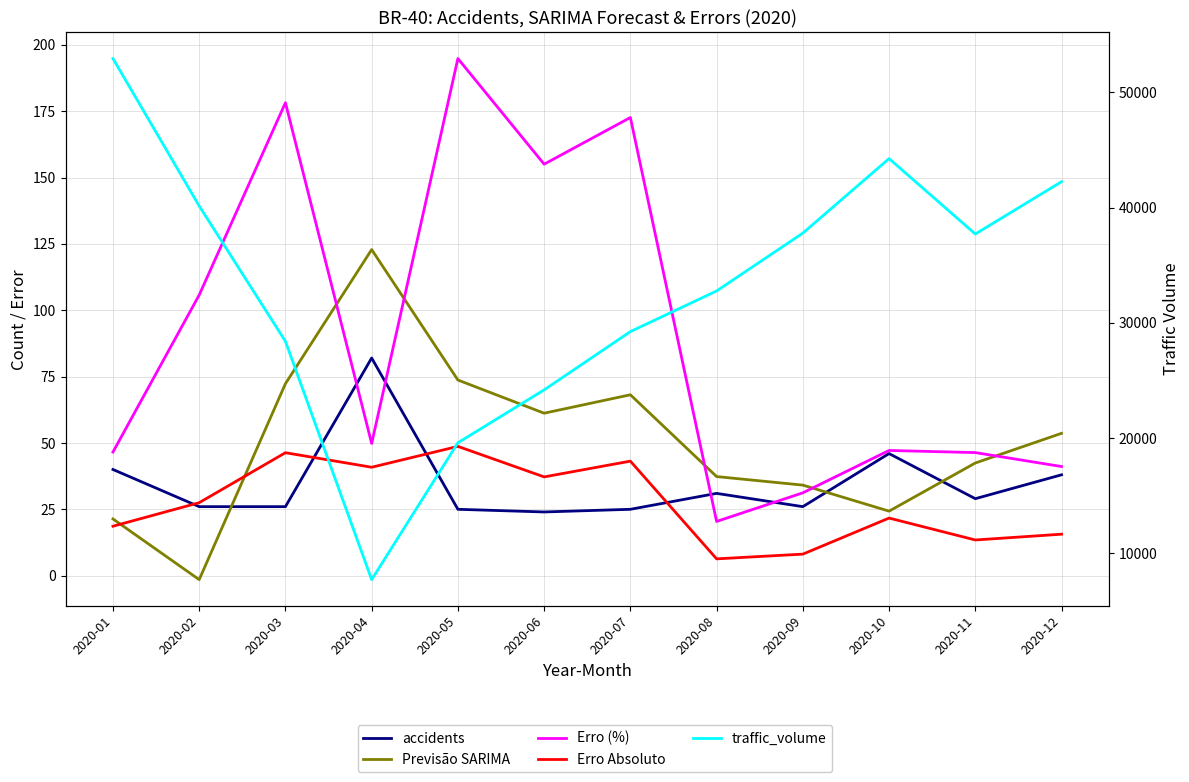

After their last crossing, which series has the higher values: Previsão SARIMA or Erro (%)?

Previsão SARIMA